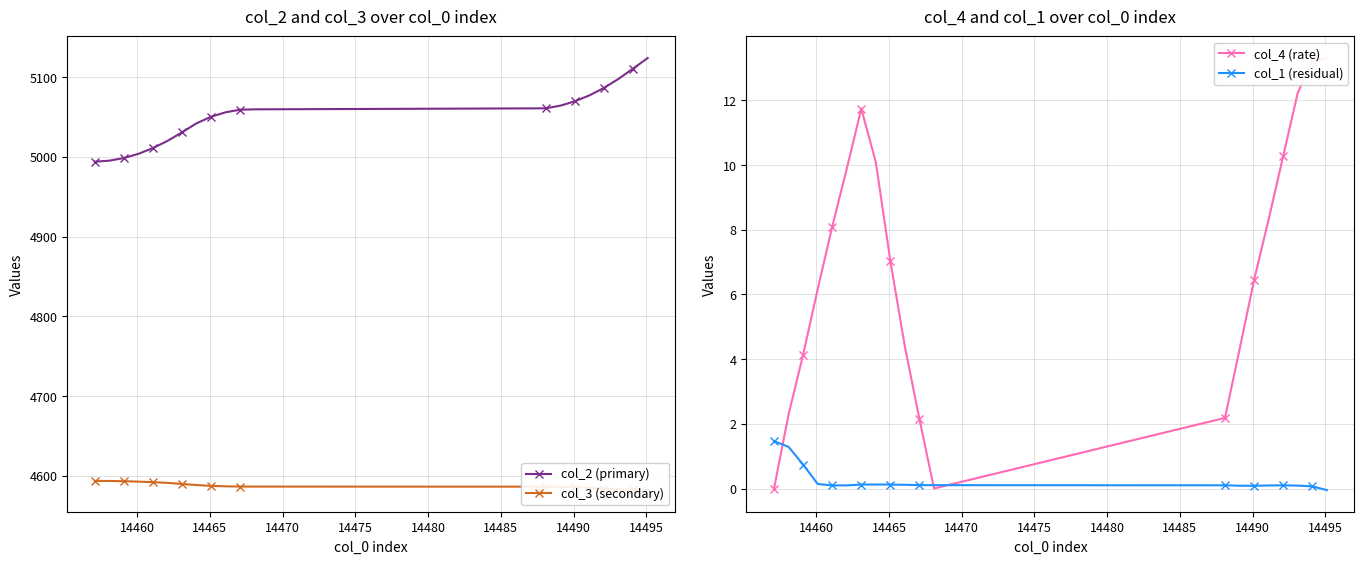

What is the minimum value for col_2 (primary)?

4993.9